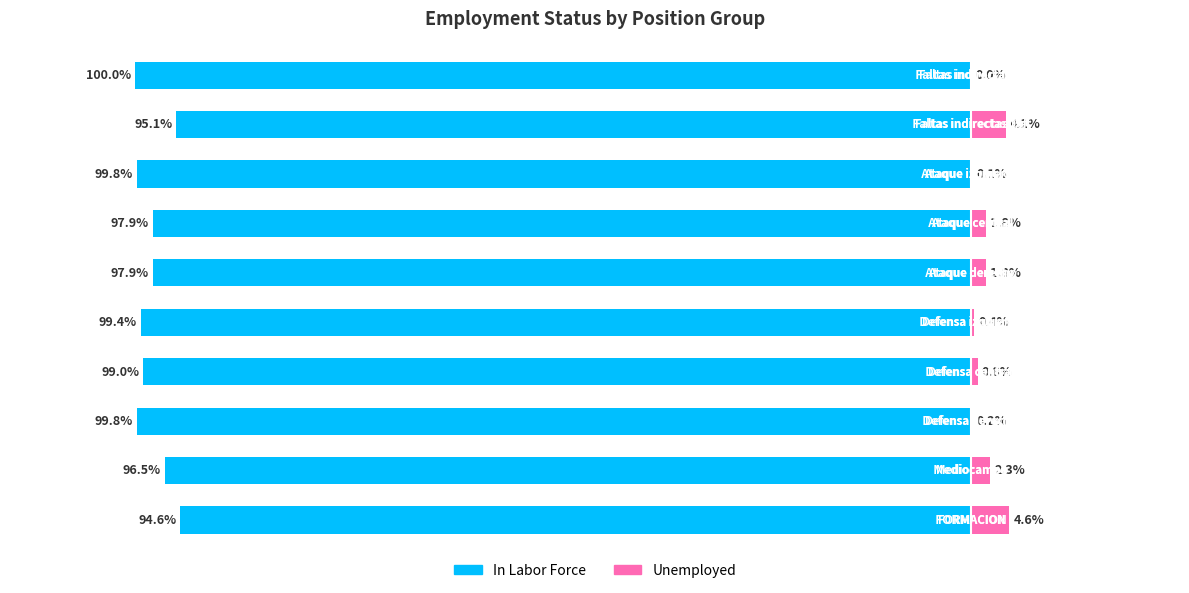

Read the In Labor Force value at 7.

-1.0